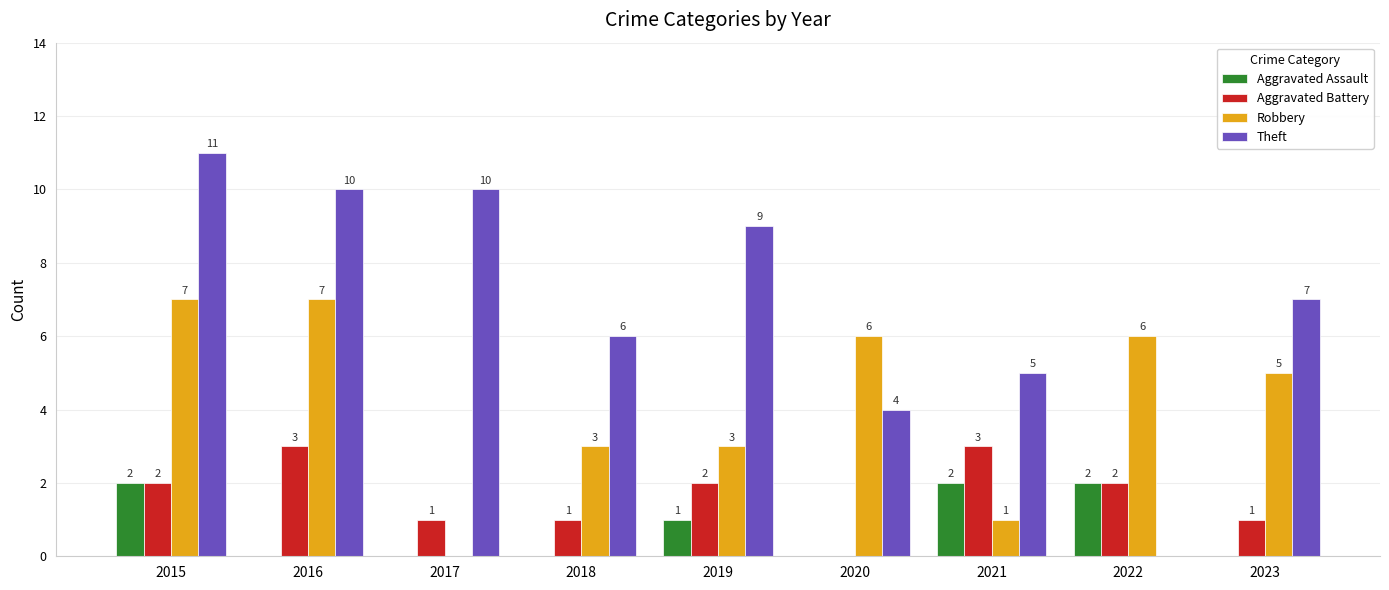

Which series has the largest total across all categories?

Theft